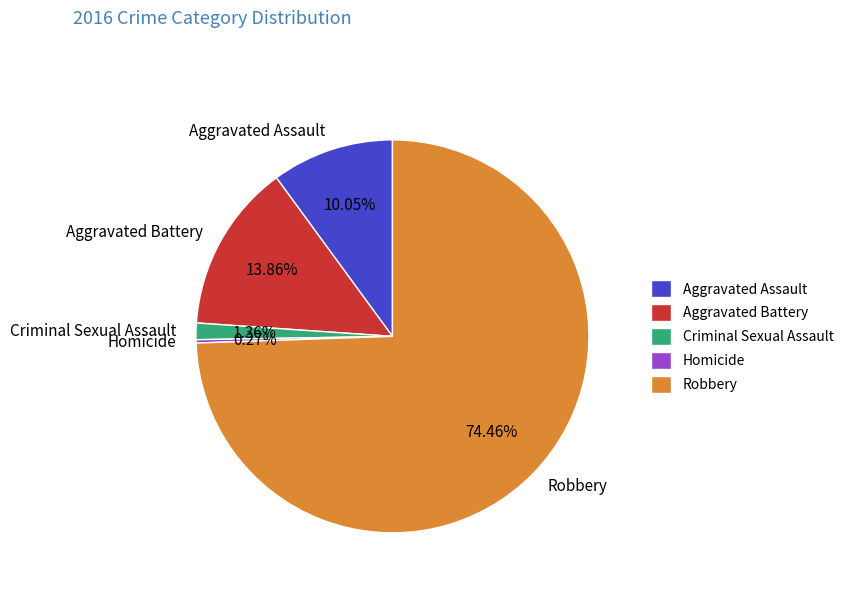

Approximately how many times larger is the value at Criminal Sexual Assault compared to Aggravated Assault?

0.1